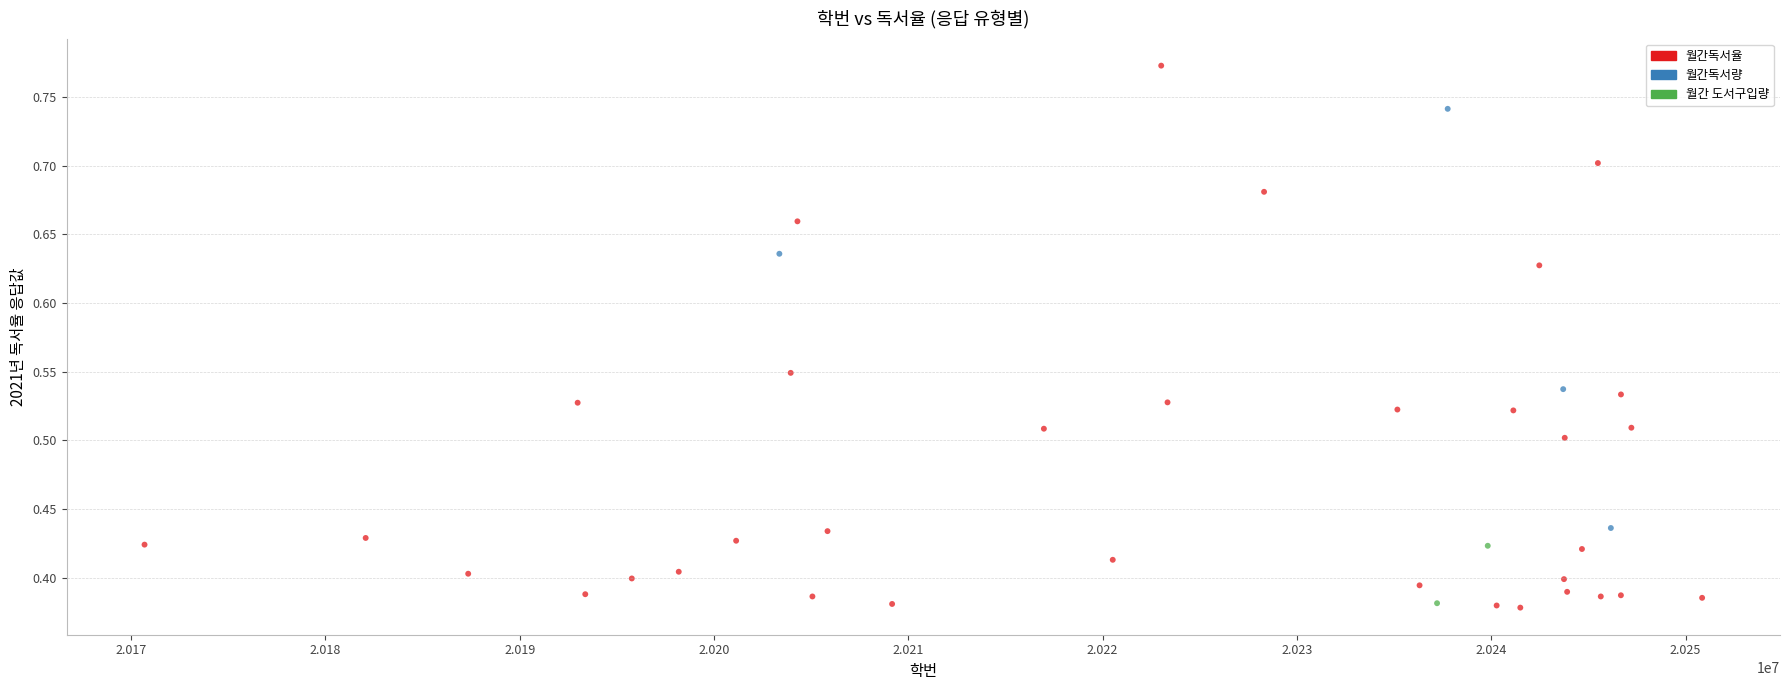

What are all the series names shown in the legend?

월간독서율, 월간독서량, 월간 도서구입량